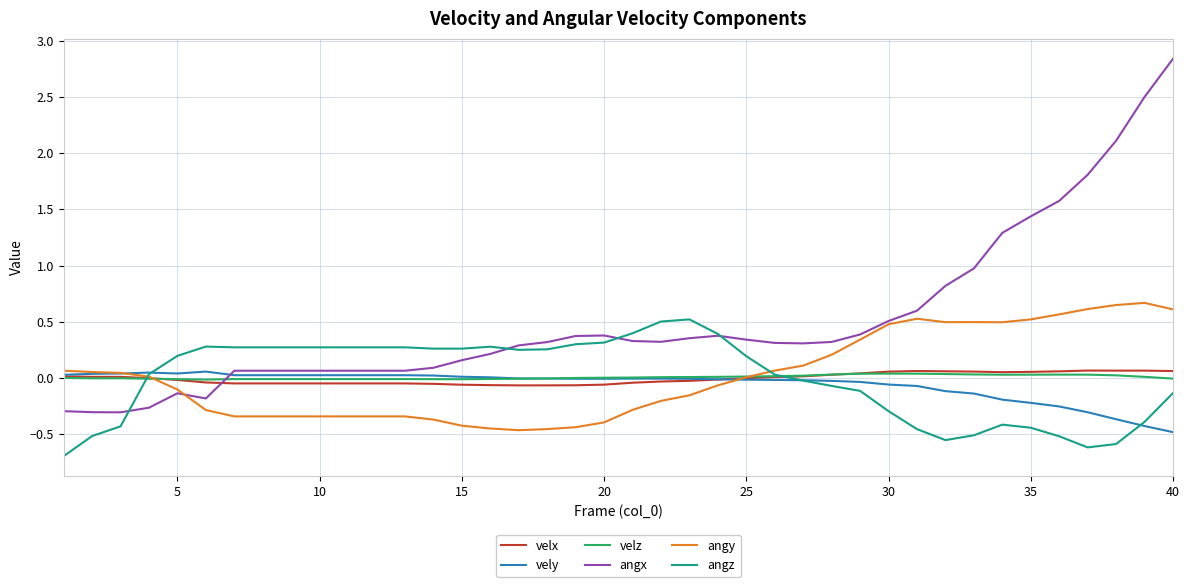

What is the lowest value of the angz series?

-0.7